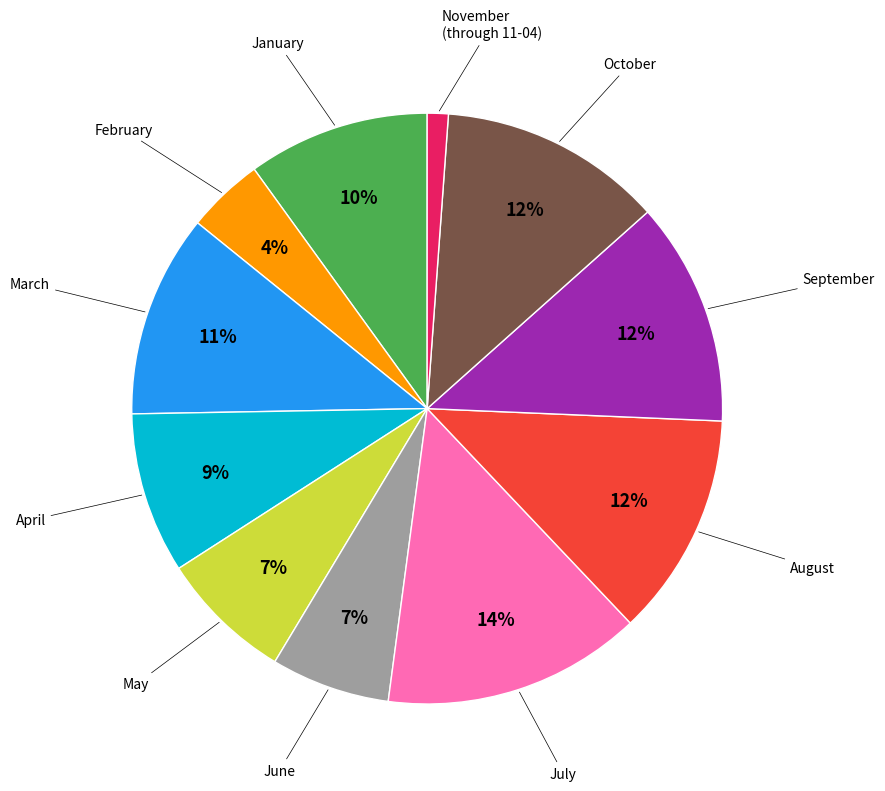

To the nearest percent, what is the difference between the largest and smallest slice percentages?

13%